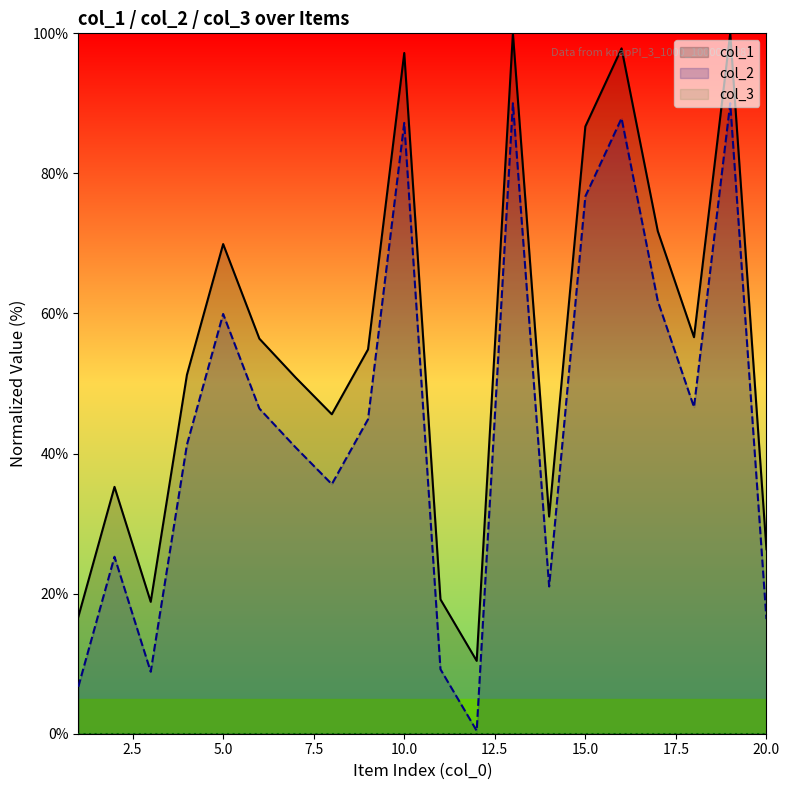

Where does the col_1 series first go above 54?

5.0